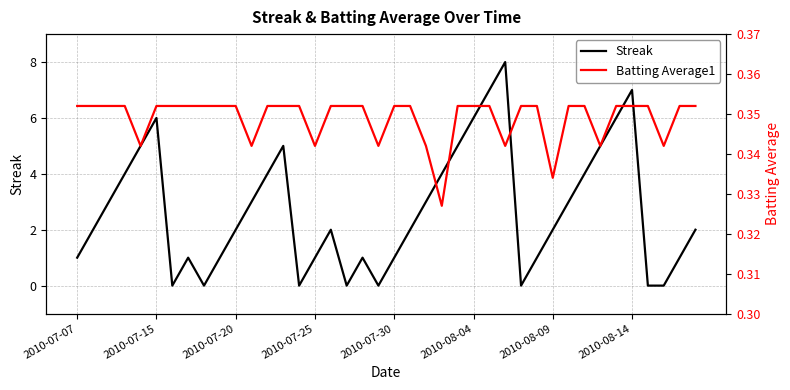

Is it true that Streak equals 2 at 2010-07-15?

False